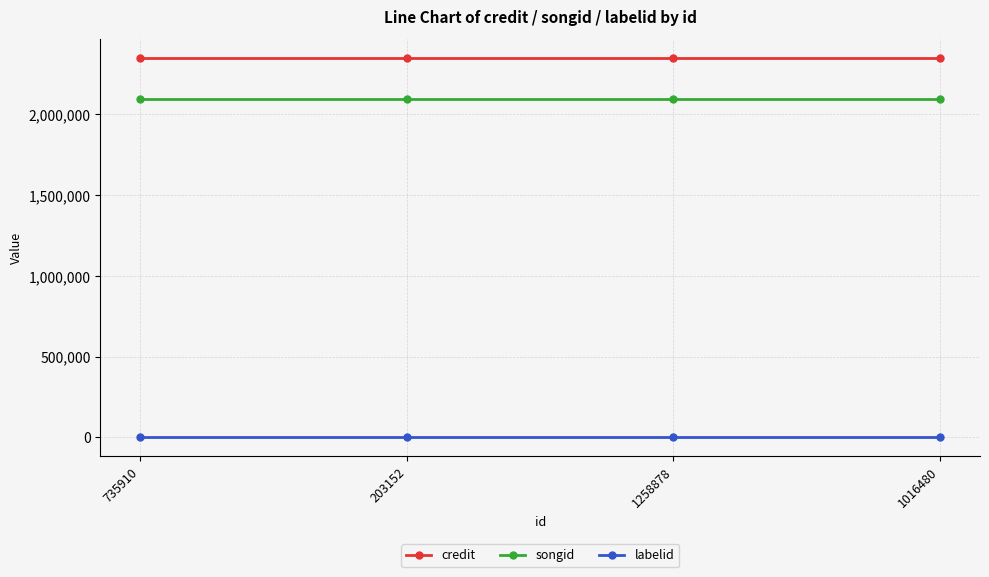

What value does the songid series have at 1016480?

2092122